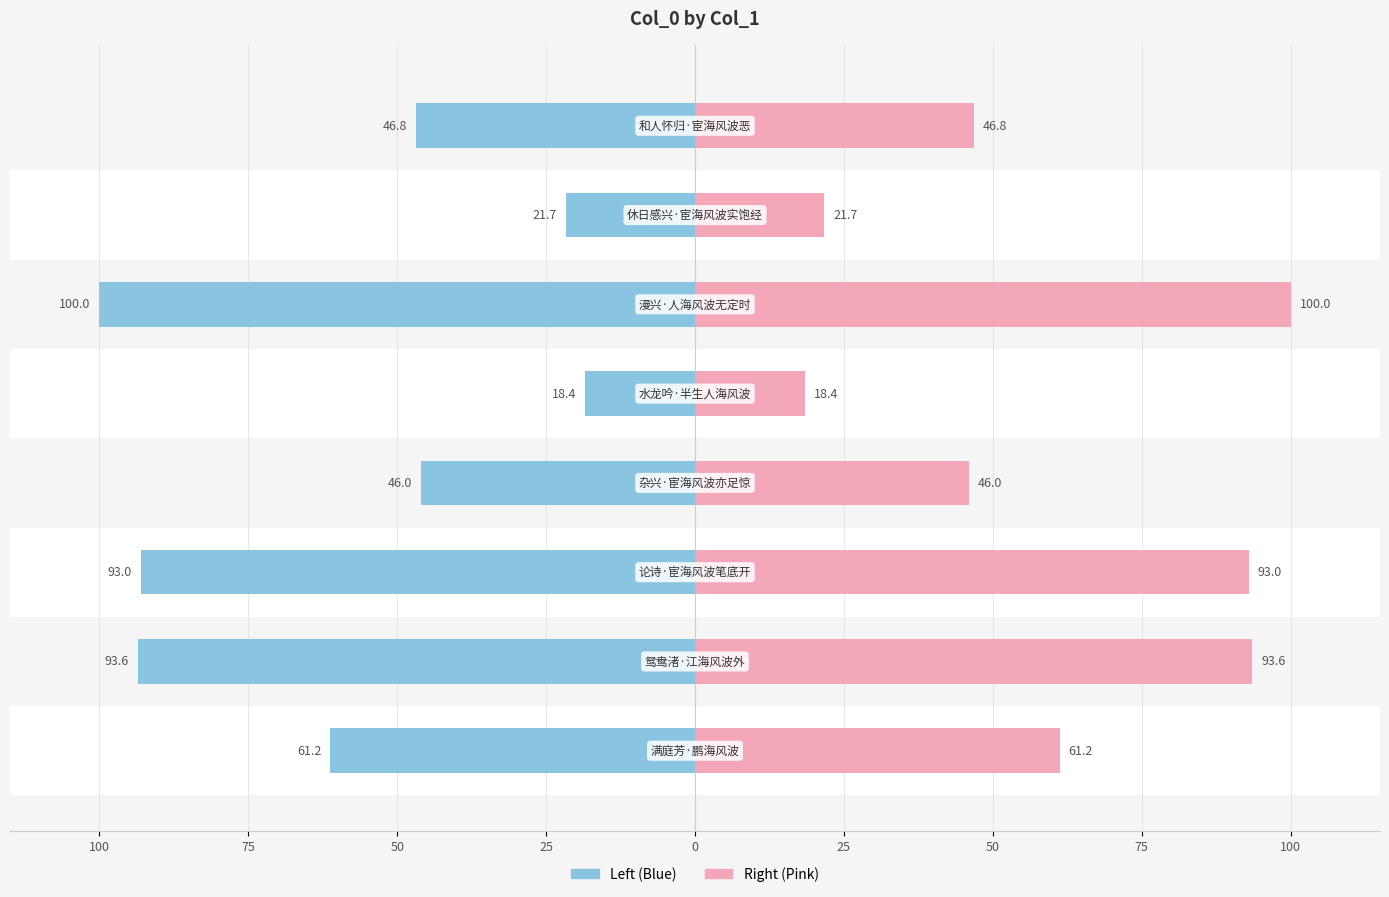

At how many categories does at least one series exceed 68?

3